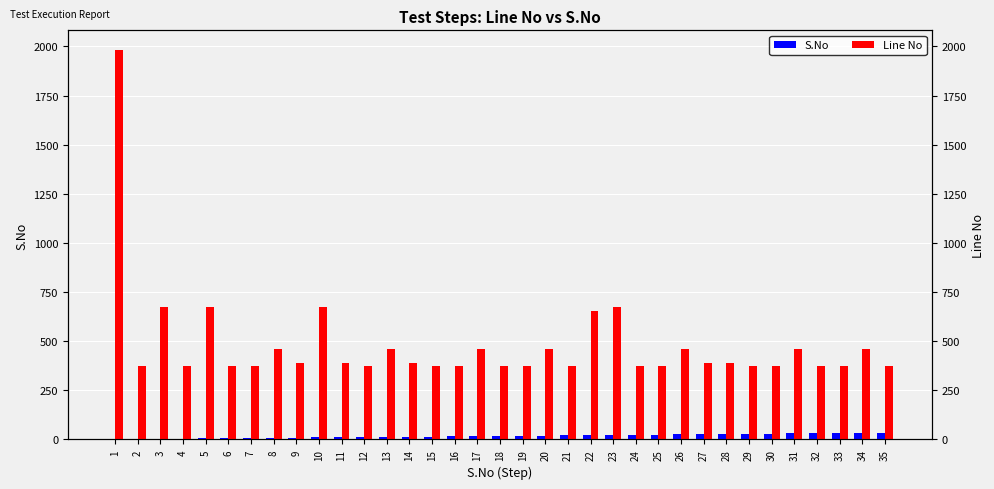

What is the difference between the S.No values at 27 and 15?

12